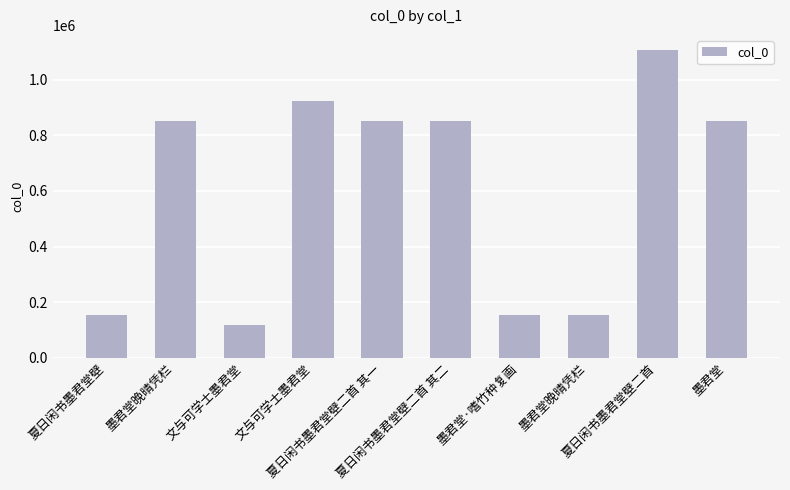

Which label corresponds to the smallest value in the chart?

文与可学士墨君堂